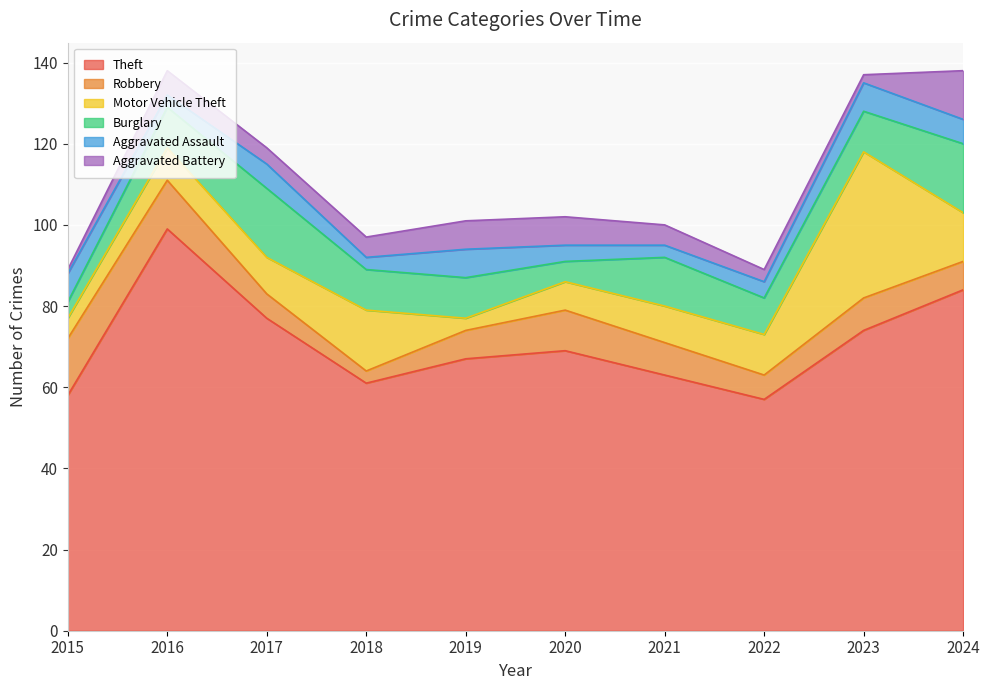

Reading left to right, extract all data points from this chart.

Theft: 58	99	77	61	67	69	63	57	74	84
Robbery: 14	12	6	3	7	10	8	6	8	7
Motor Vehicle Theft: 5	8	9	15	3	7	9	10	36	12
Burglary: 4	10	17	10	10	5	12	9	10	17
Aggravated Assault: 7	3	6	3	7	4	3	4	7	6
Aggravated Battery: 1	6	4	5	7	7	5	3	2	12